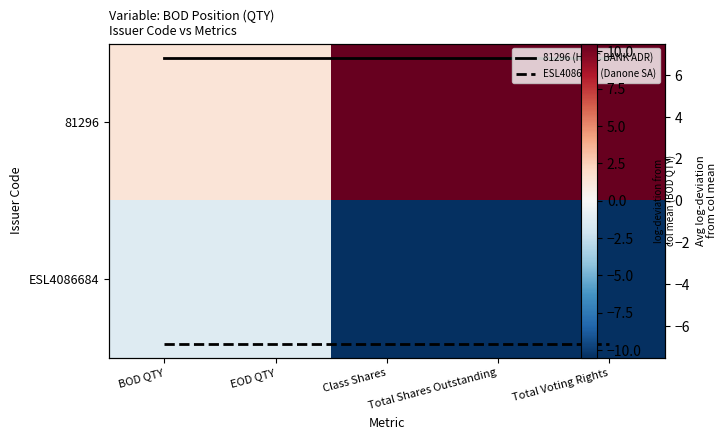

Rank the categories by 81296 value from highest to lowest.

Class Shares, Total Shares Outstanding, Total Voting Rights, BOD QTY, EOD QTY